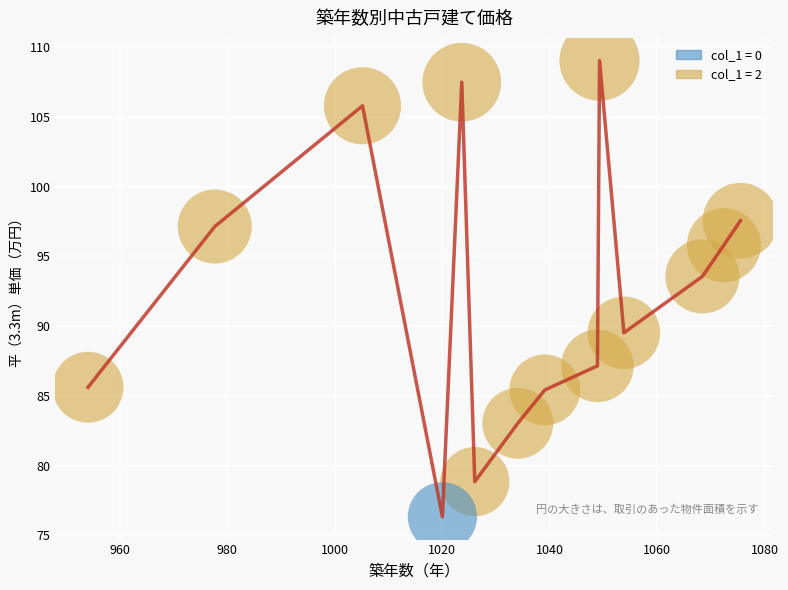

What is the minimum value shown in the chart?

76.3